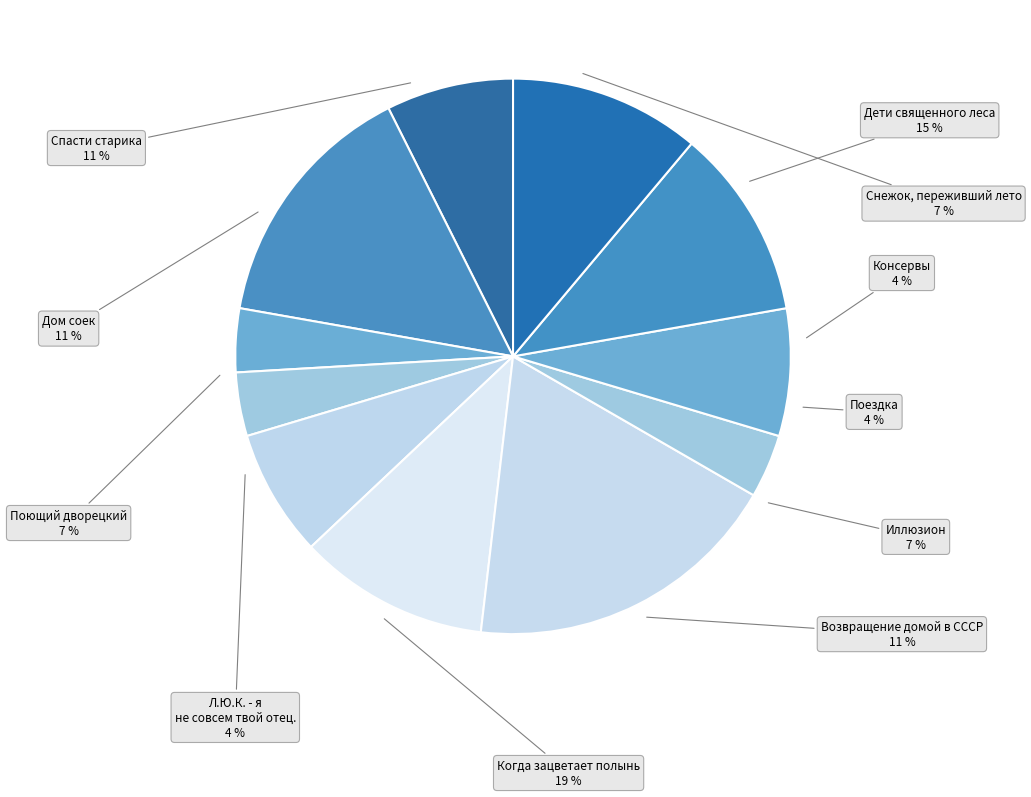

What is the smallest slice in the pie chart?

Консервы